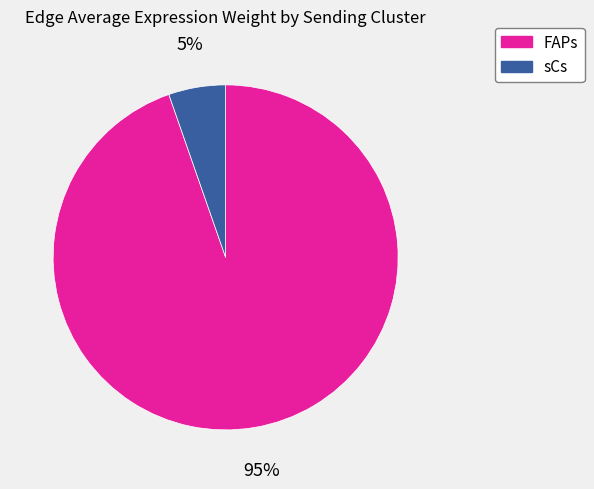

Does any single category account for the majority?

Yes